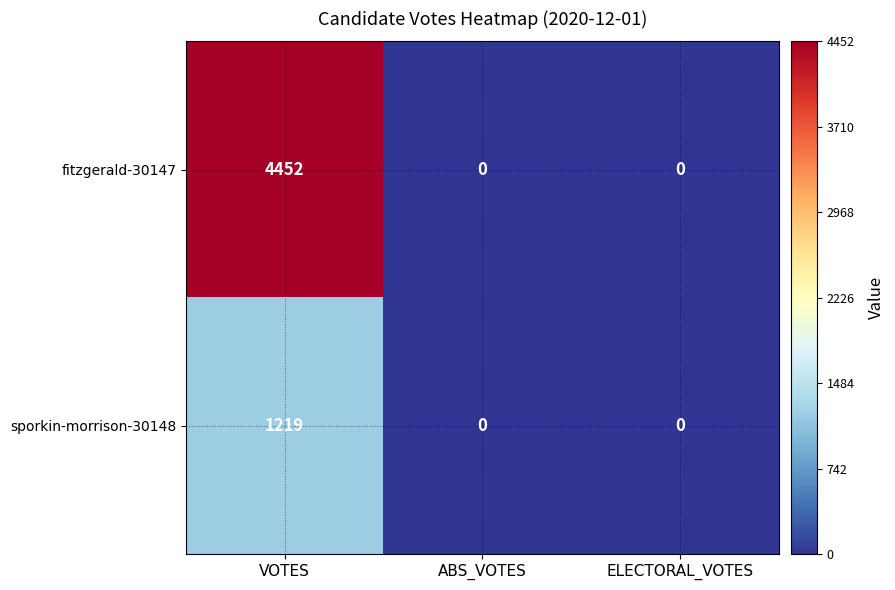

How many values in sporkin-morrison-30148 are above zero?

1